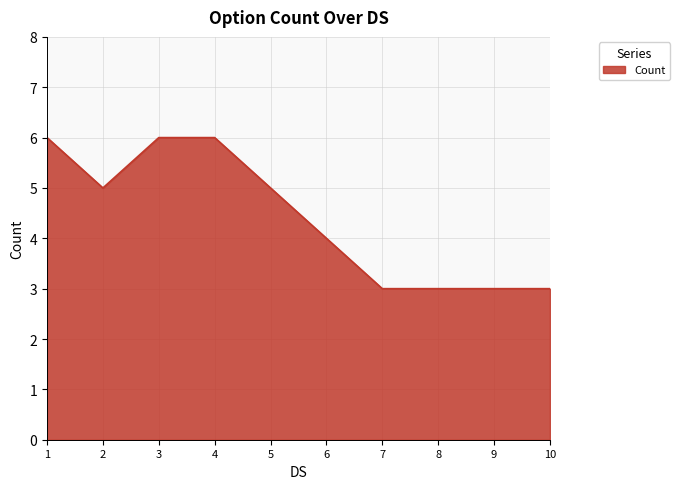

Does the chart display data point markers on the line(s)?

No